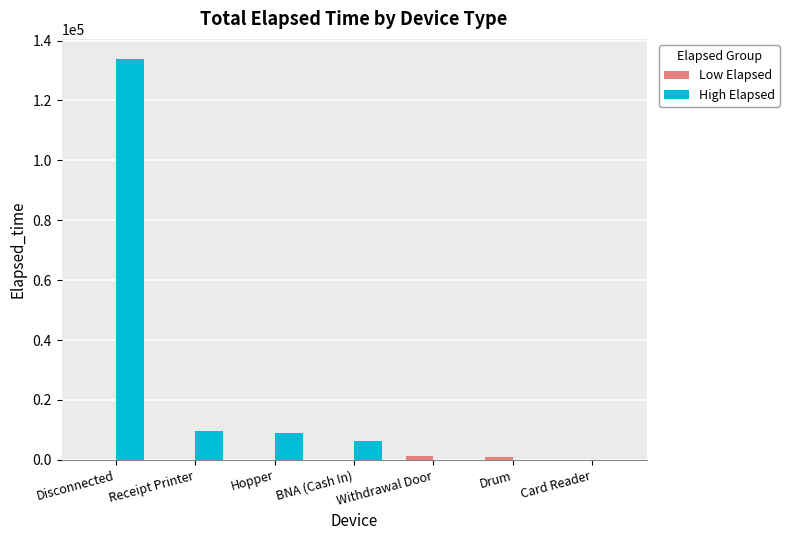

Which series changed the most between Disconnected and Drum?

High Elapsed